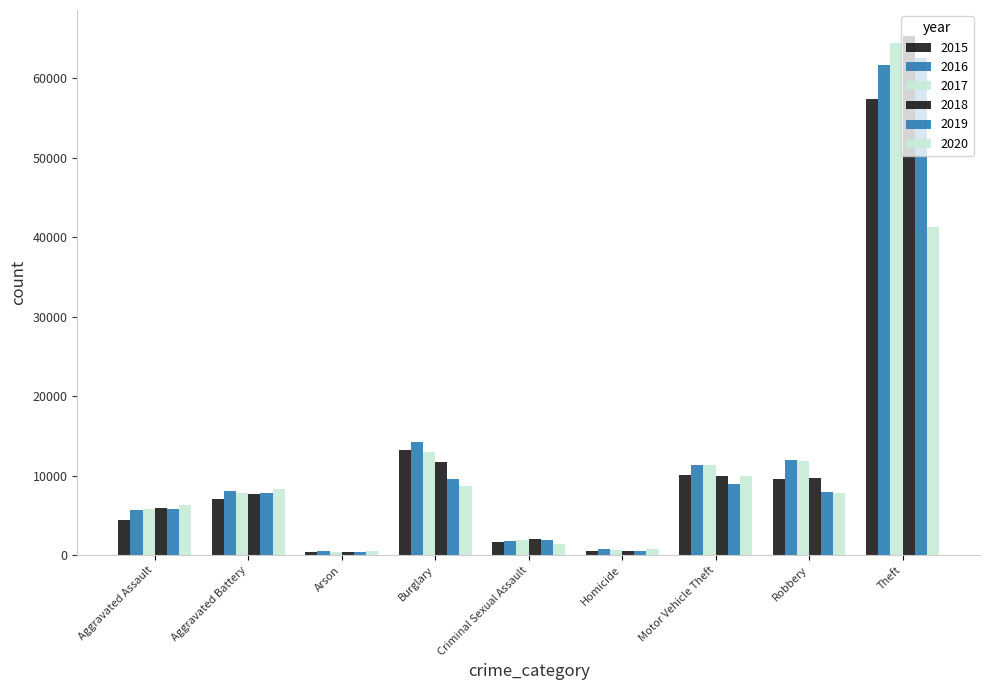

What is the value of the 2015 bar at the 5th from the left?

1680